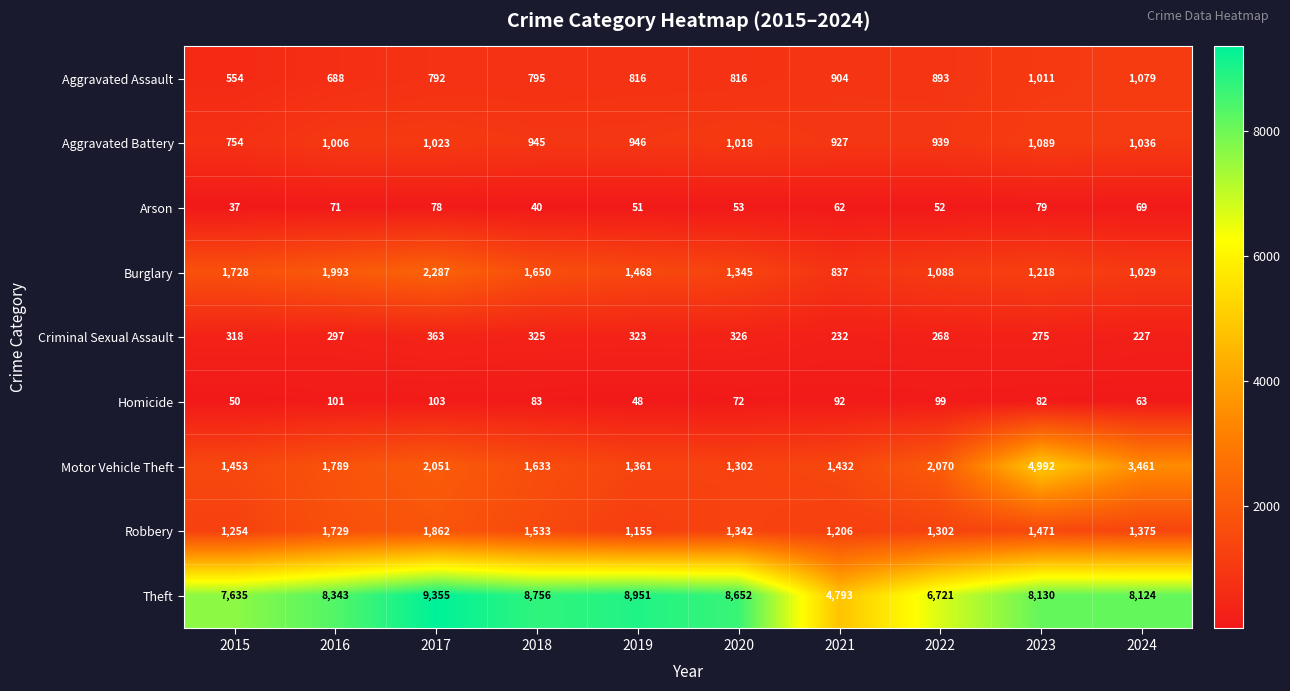

What is the smallest value displayed?

37